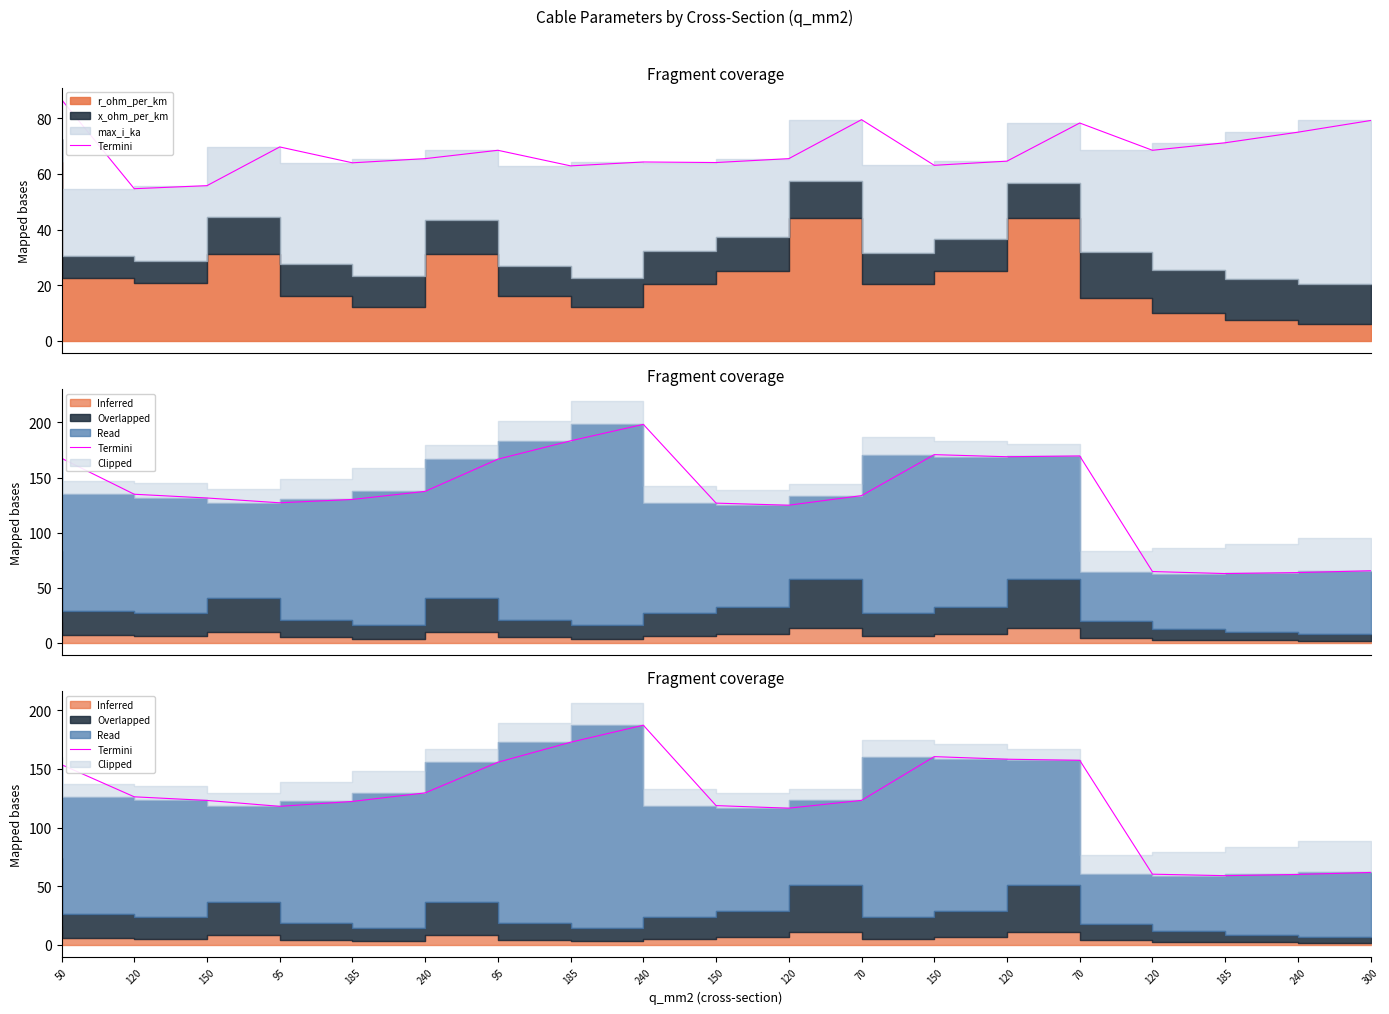

True or false: the data has more than 1 interior local peaks.

True